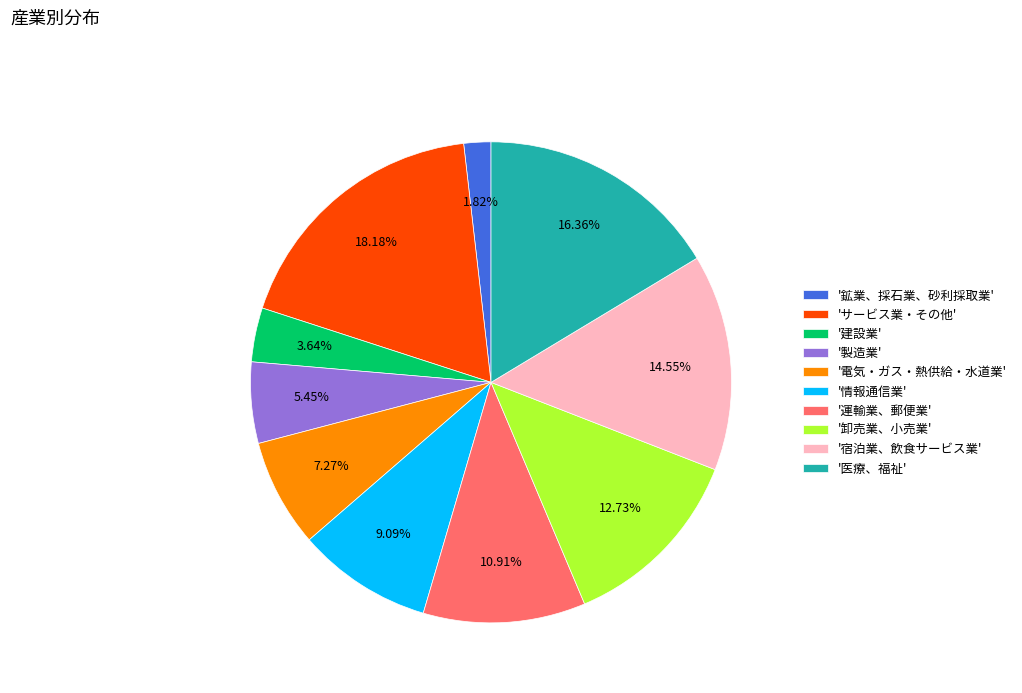

Do '情報通信業' and '医療、福祉' together represent more than half of the pie?

No